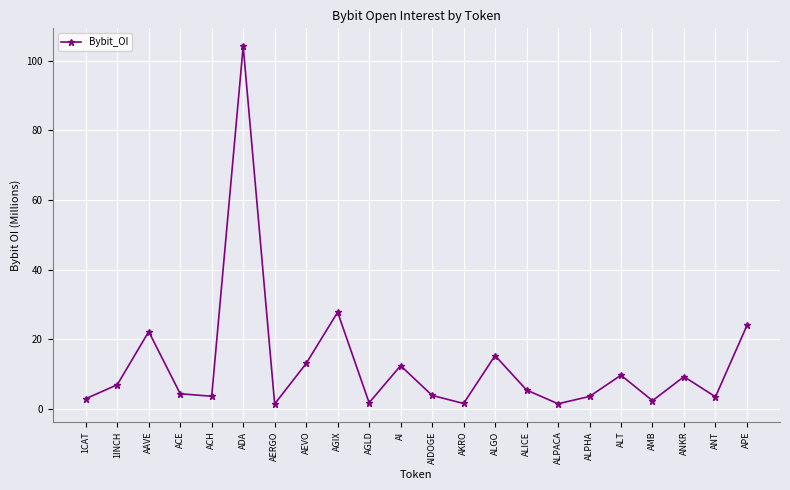

What is the sum of the values at ANT and AI?

15.7